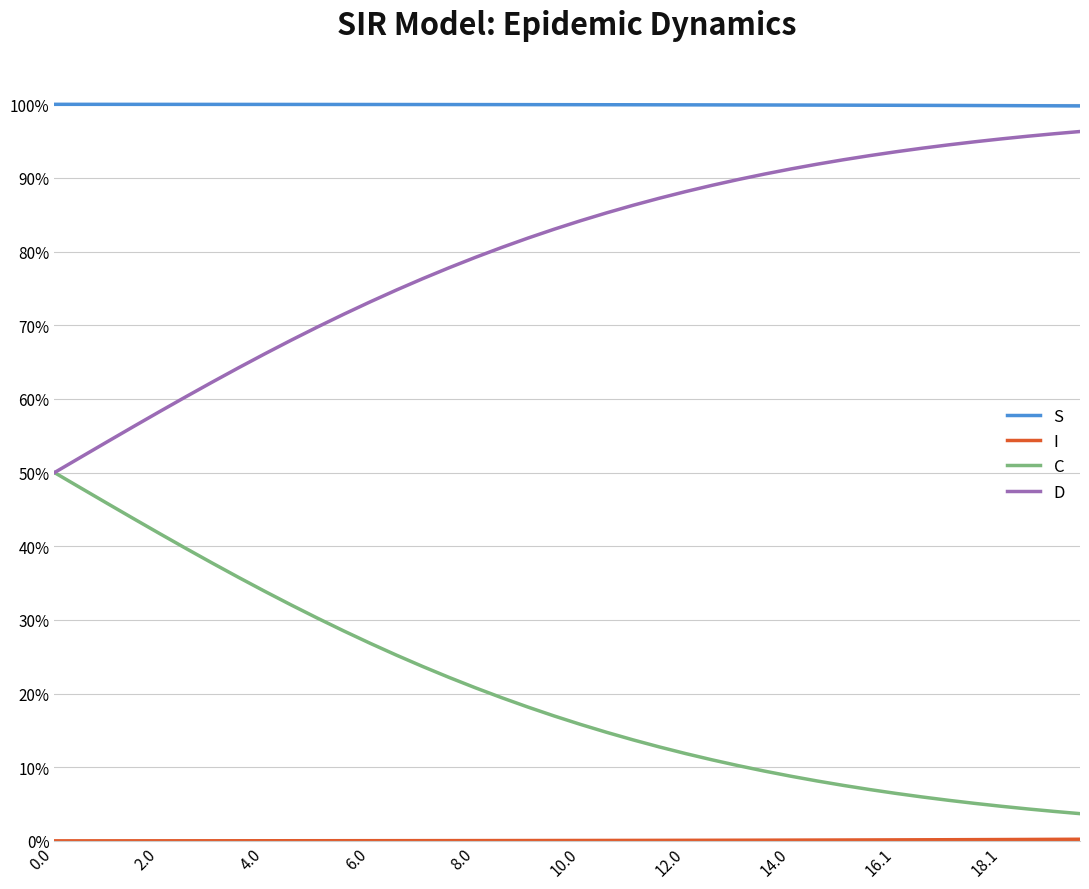

Does the chart display data point markers on the line(s)?

No